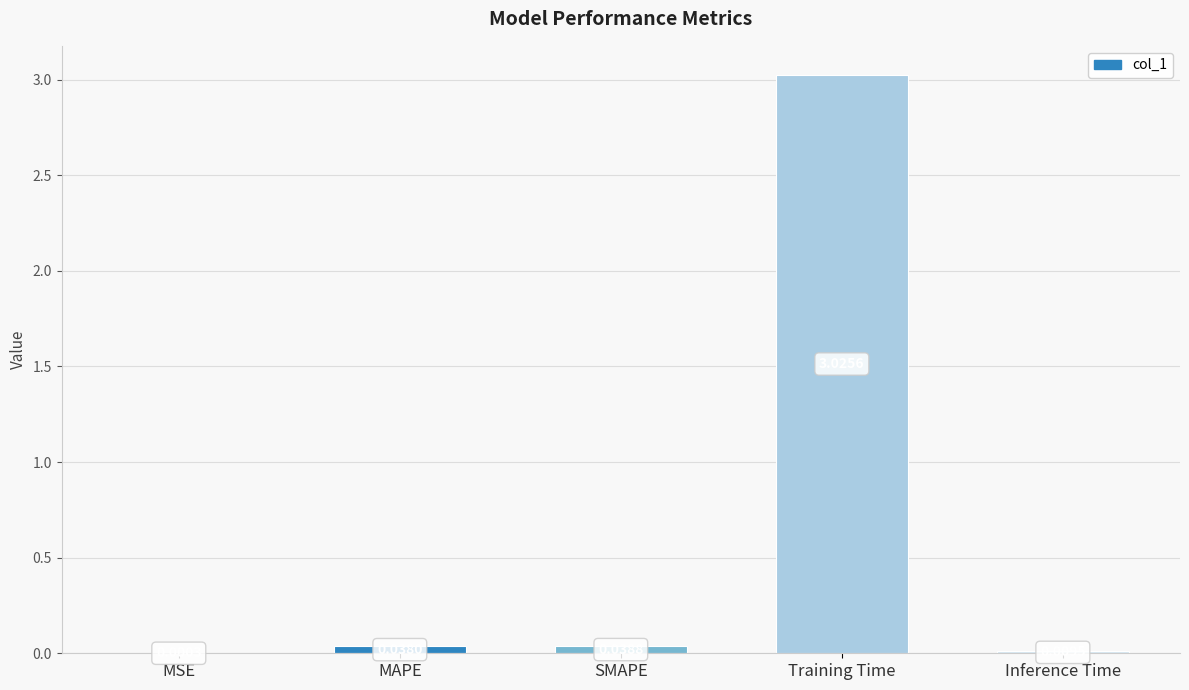

At which label is the value closest to 1?

SMAPE